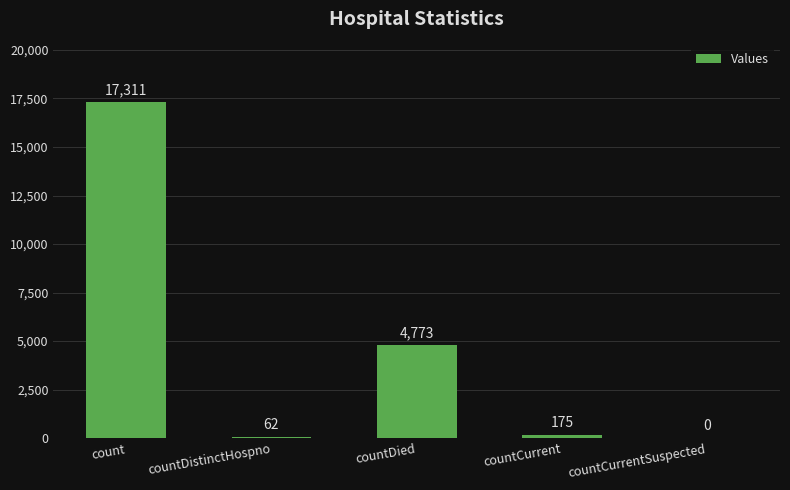

True or false: the data shows 175 at countCurrent.

True